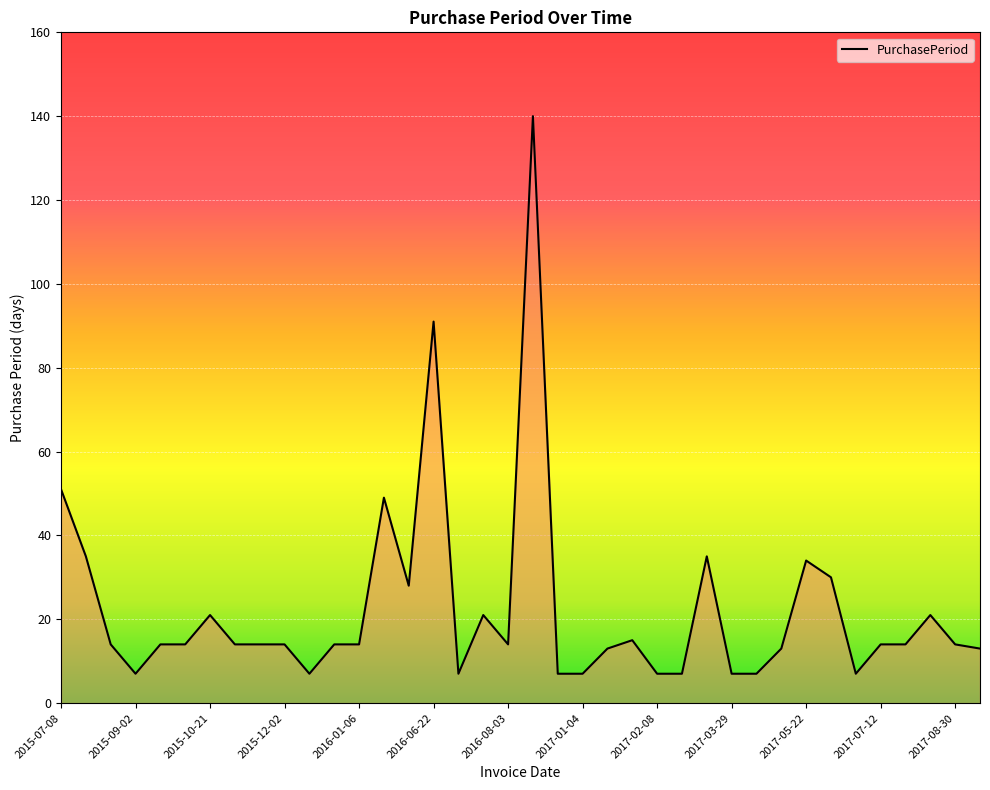

What is the minimum value shown in the chart?

7